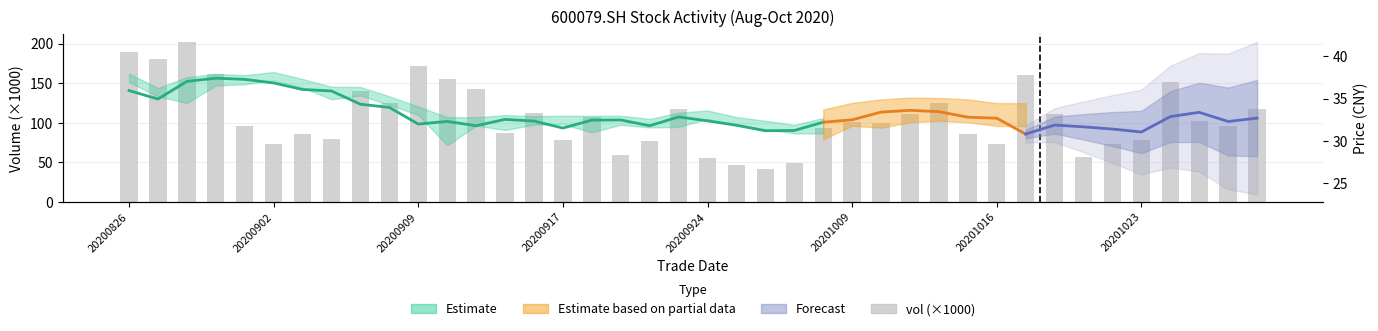

What position from the right is 19?

21